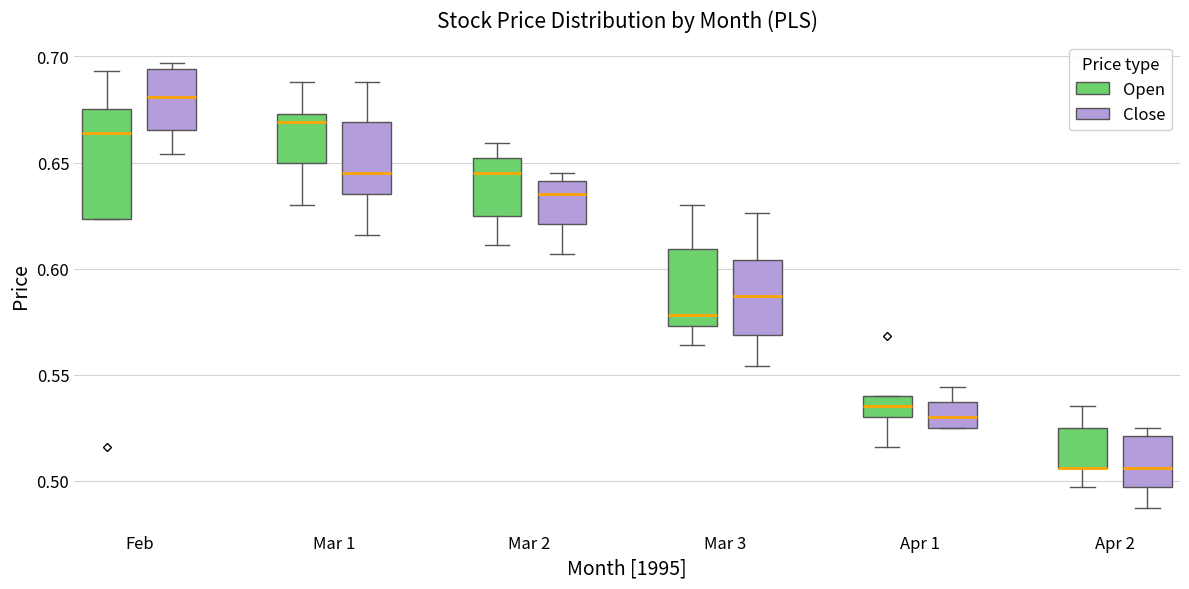

Where does the lower whisker of the box for Mar 3 (Close) end on the y-axis? The values are not printed on the chart, so give them approximately, as read against the axis.

0.555